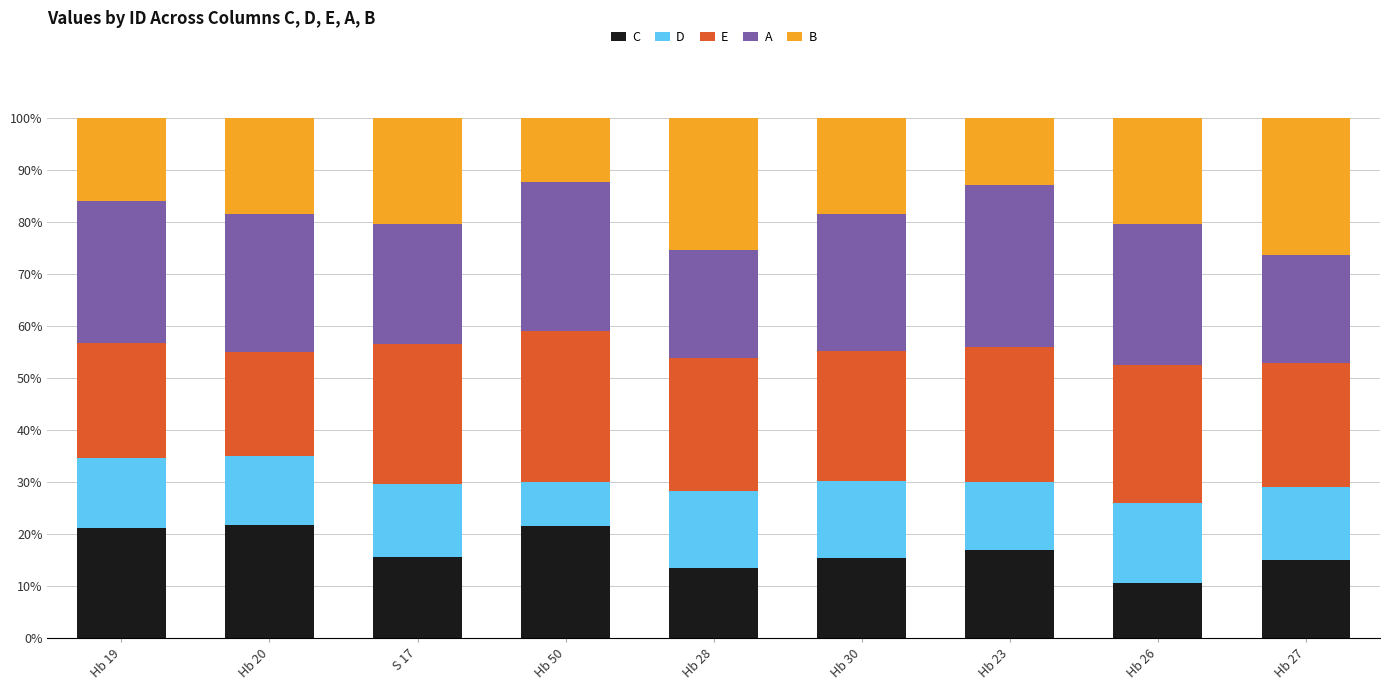

What is the average value of the C series?

16.8